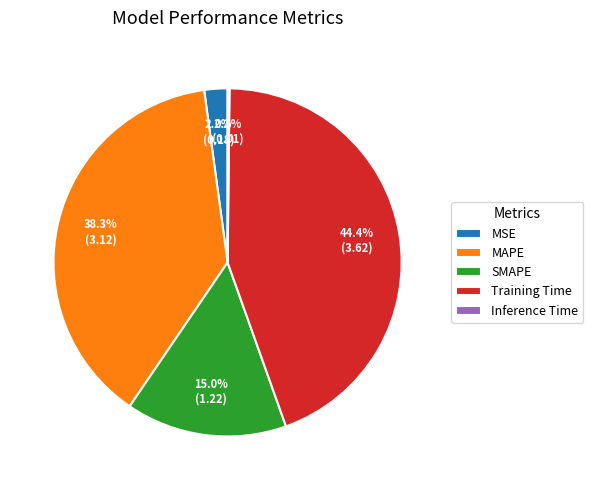

Between SMAPE and Training Time, which is larger?

Training Time